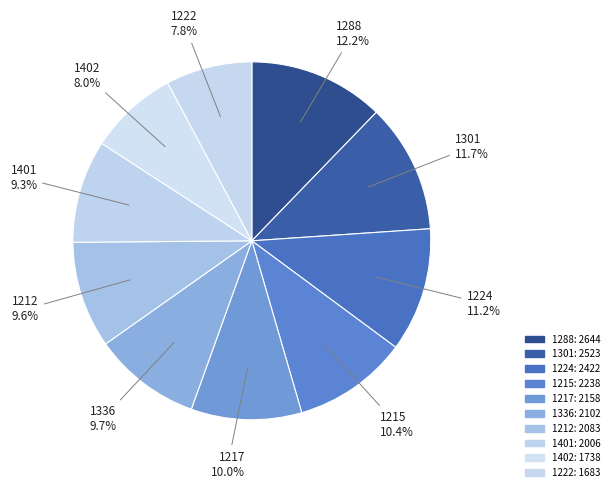

To the nearest percent, what is the average slice percentage?

10%